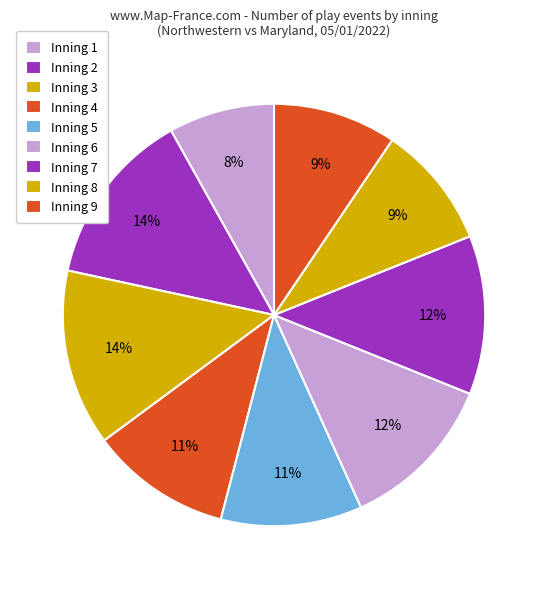

To the nearest percent, what is the average slice percentage?

11%